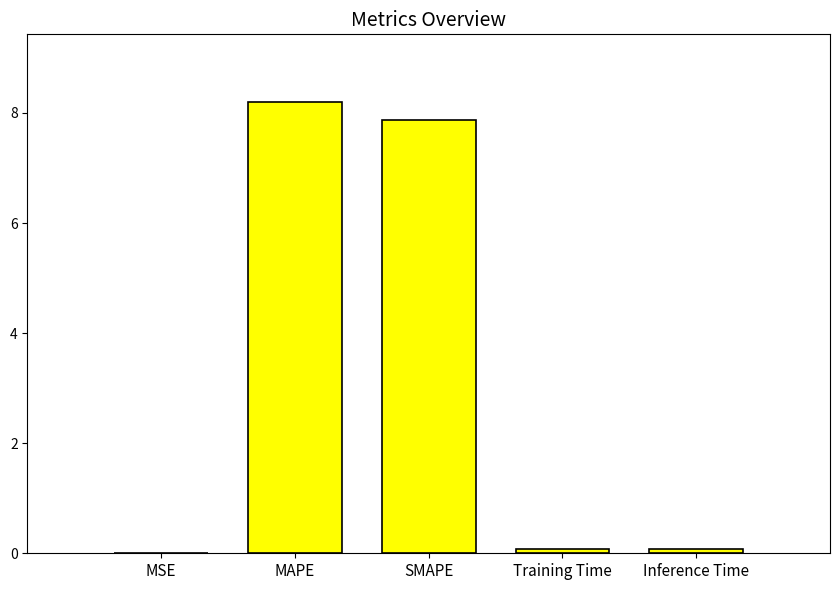

Which label corresponds to the largest value in the chart?

MAPE